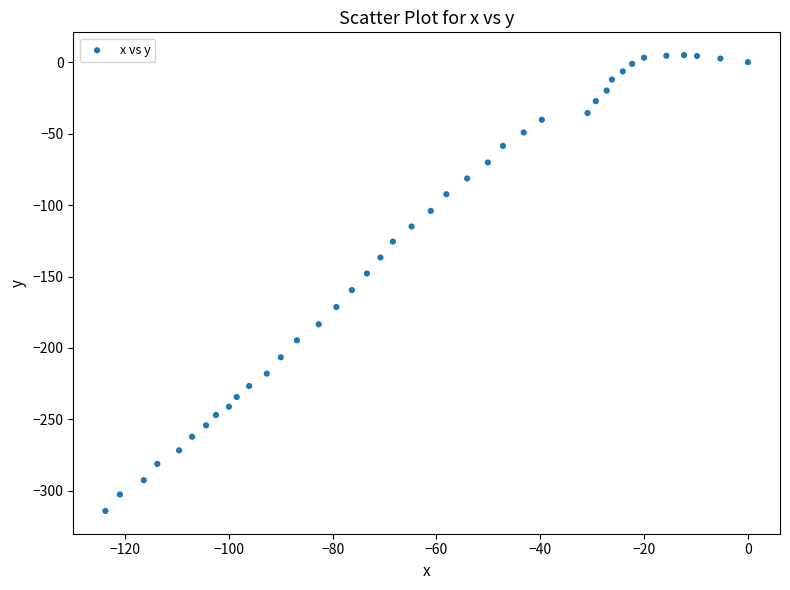

What is the range of Y values (max minus min)?

318.9